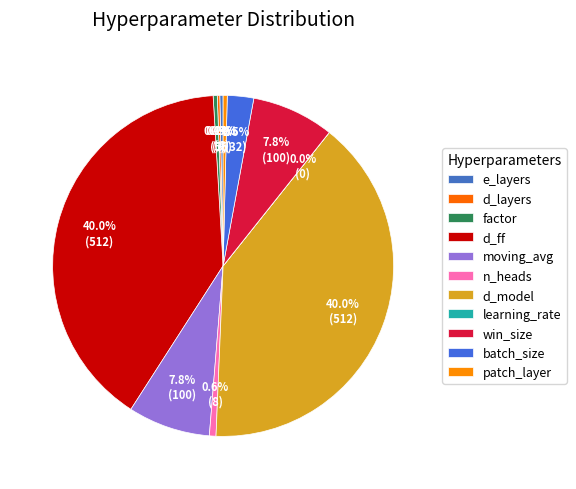

Does d_layers represent more than half of the total?

No